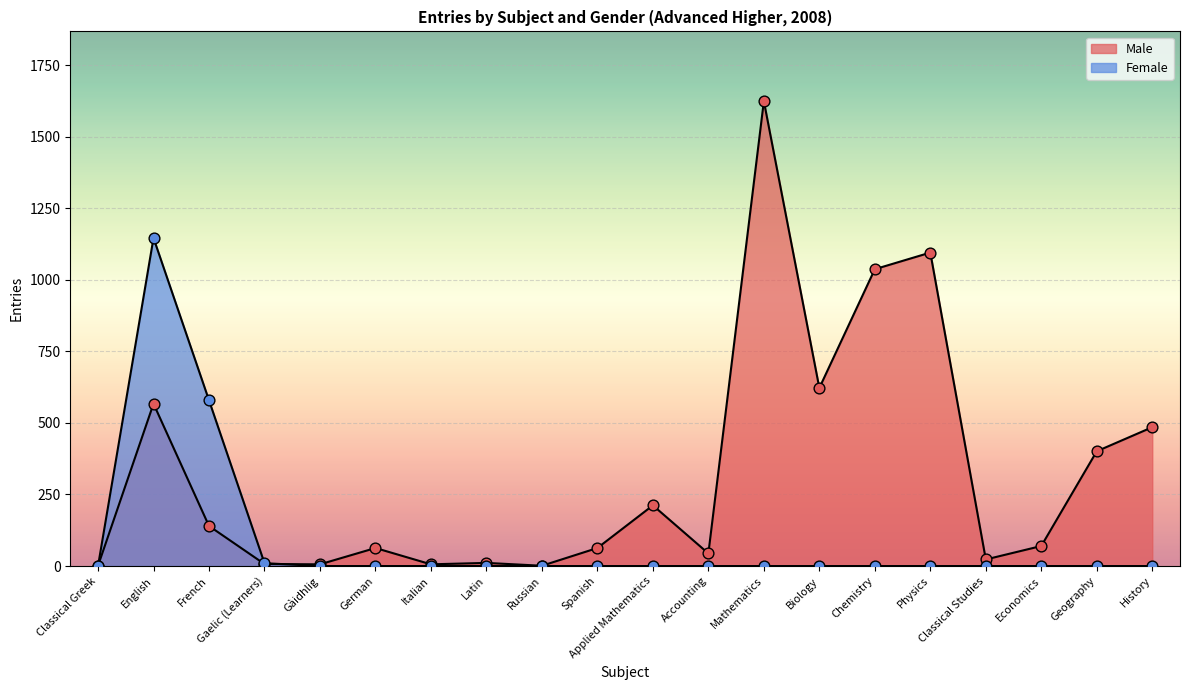

At how many categories does at least one series exceed 777?

4